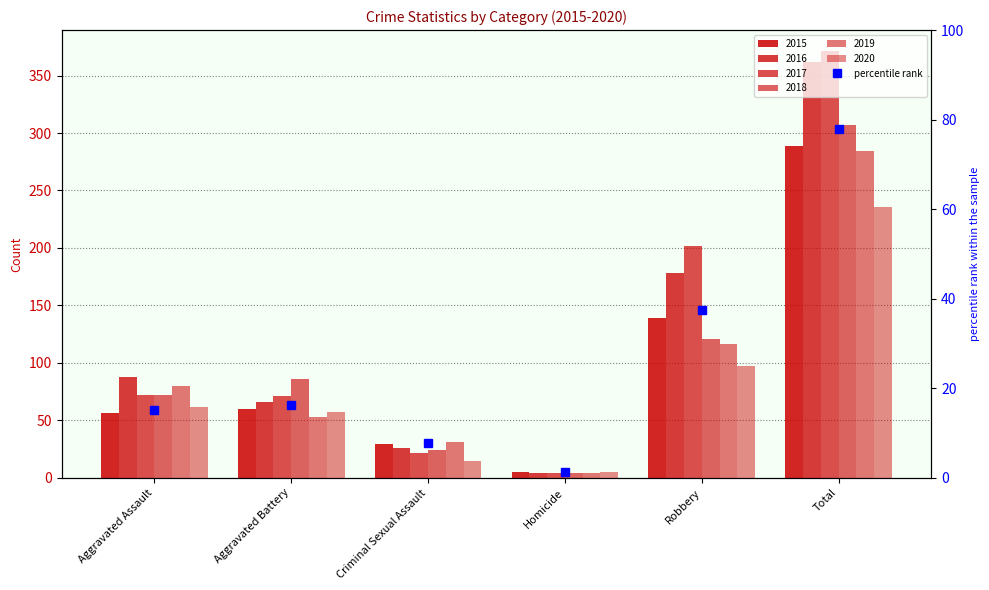

At which label is the value closest to 39?

Robbery